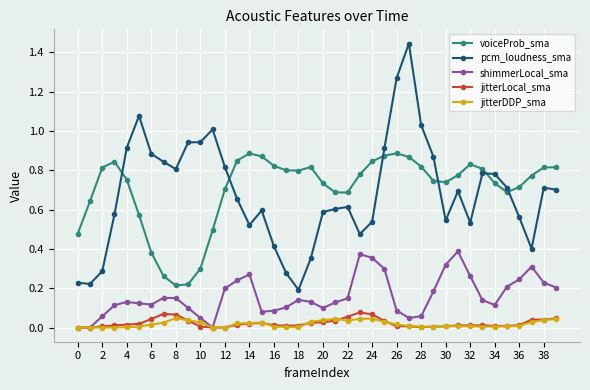

Which series has the widest spread of values?

pcm_loudness_sma